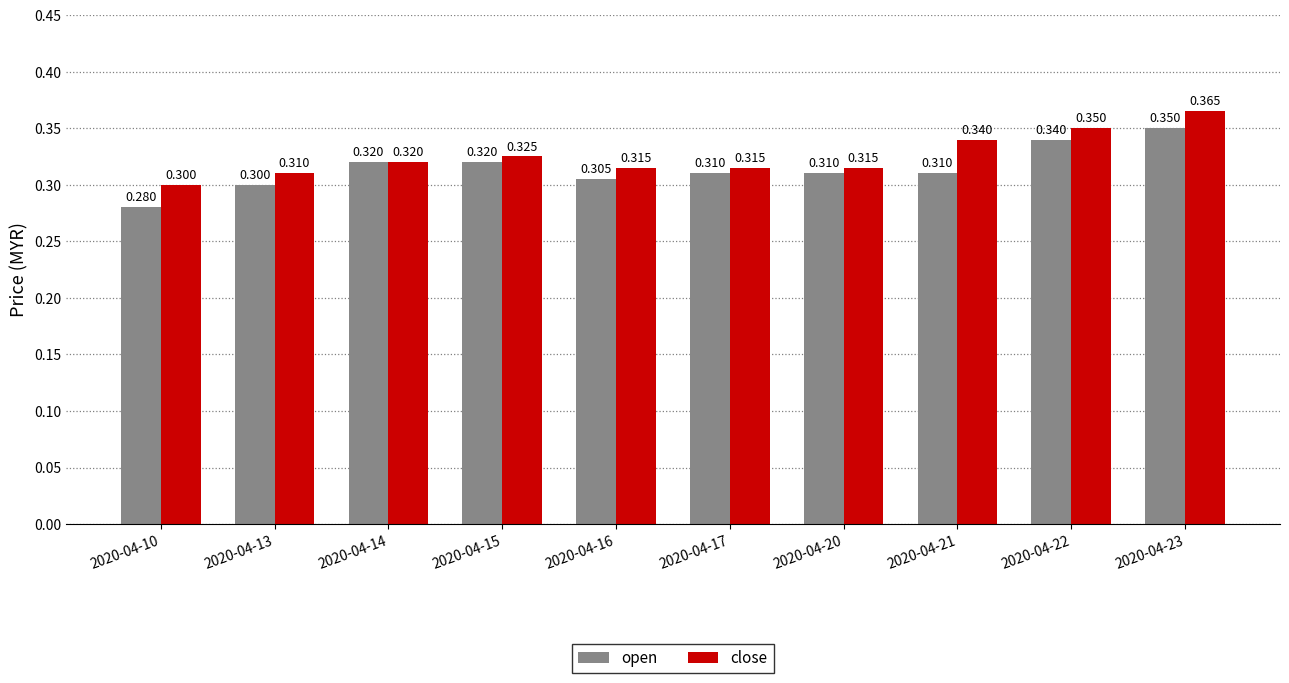

Is the value of open at 2020-04-21 greater than the value of close at 2020-04-20?

No